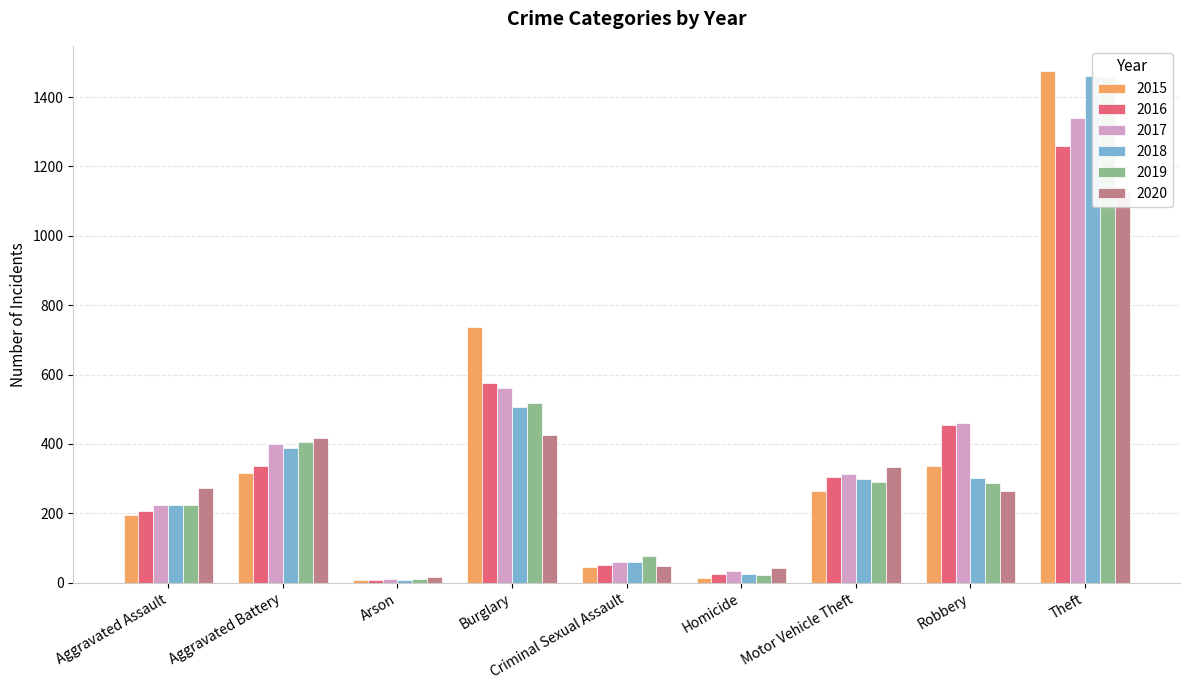

The 2017 series shows 19 at Homicide. True or false?

False